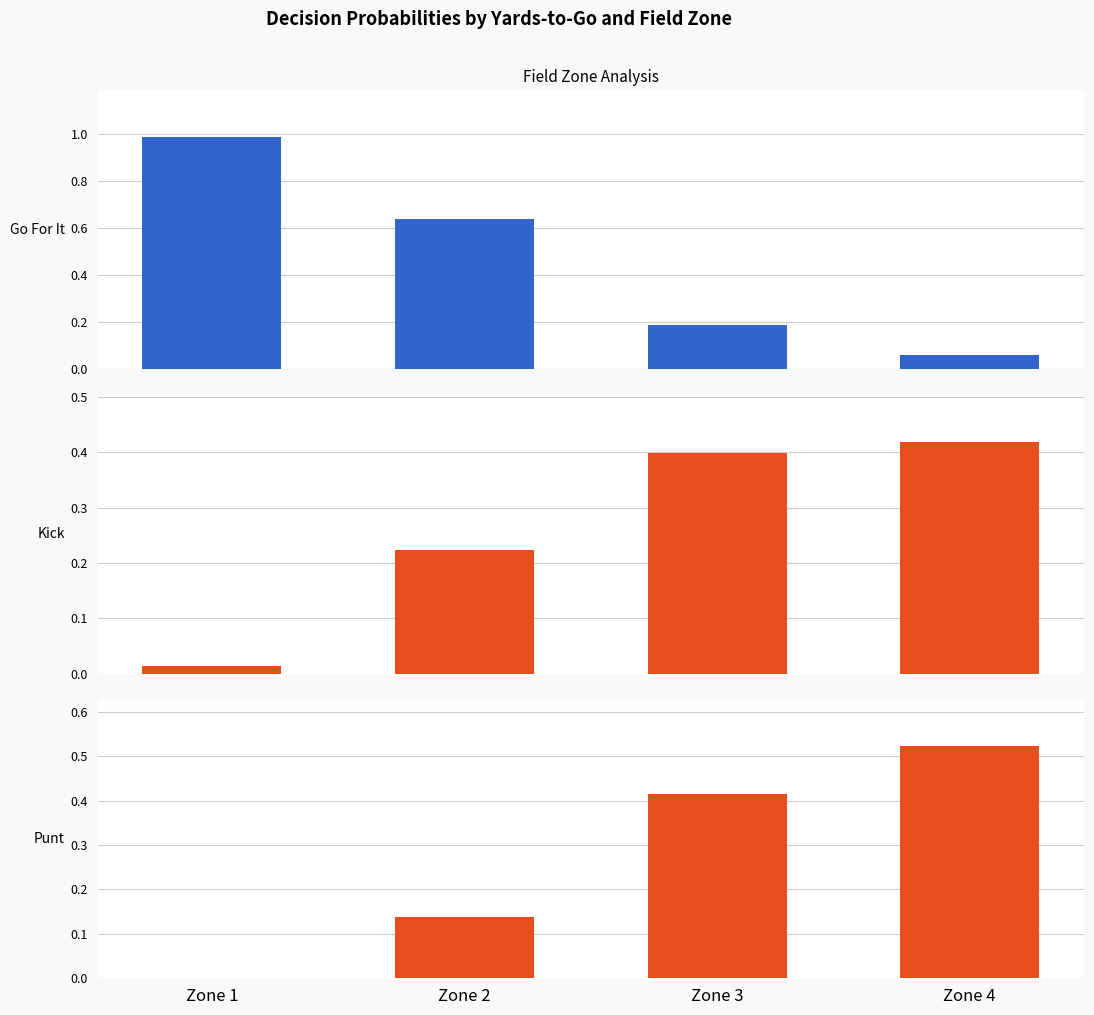

What is the difference between the second highest and minimum values in the Kick series?

0.4